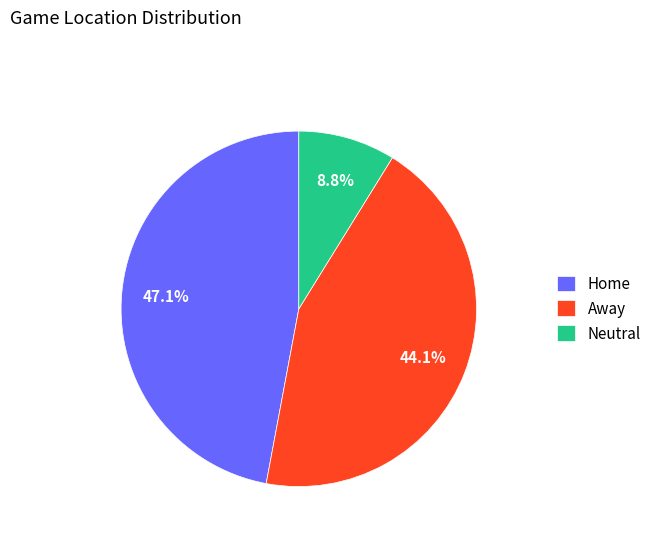

True or false: Home accounts for 47% of the total.

True